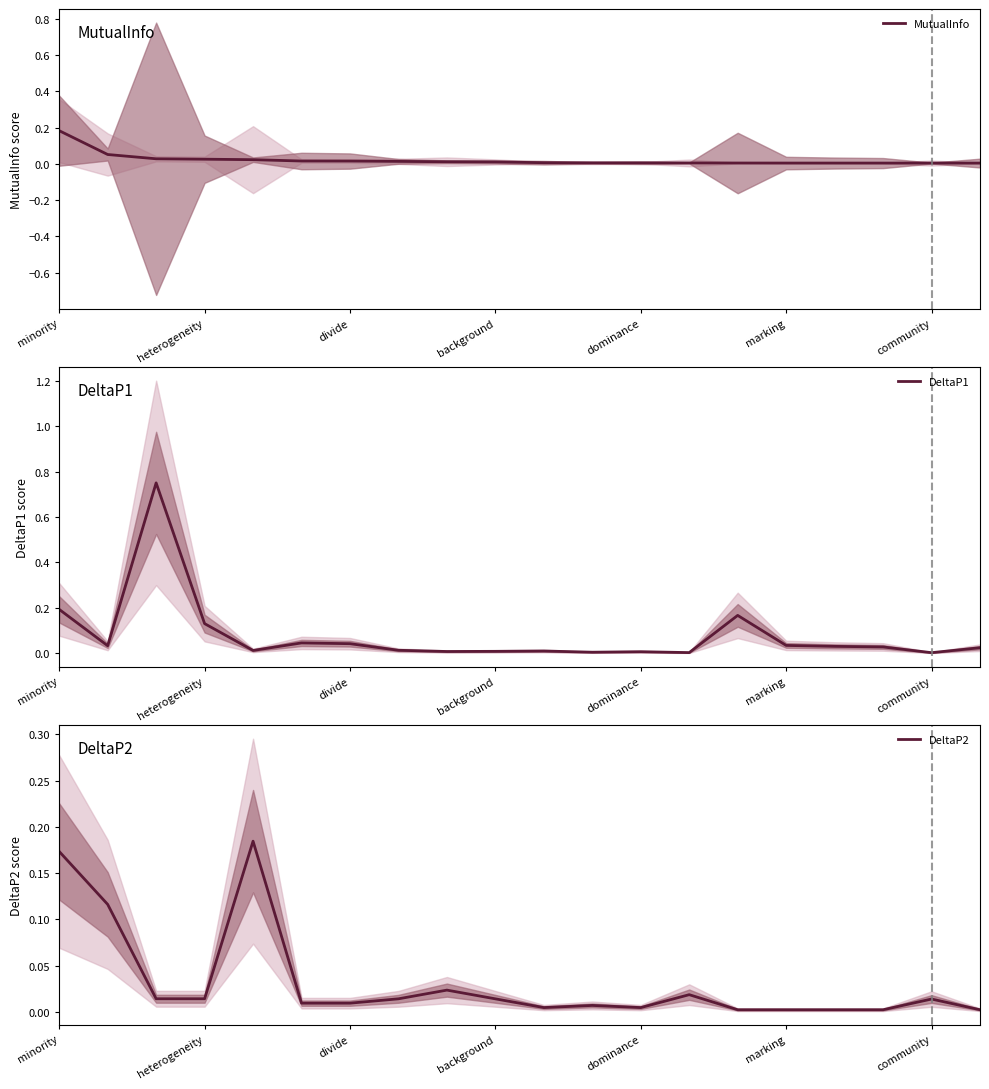

Which category has the highest value in the MutualInfo series?

minority